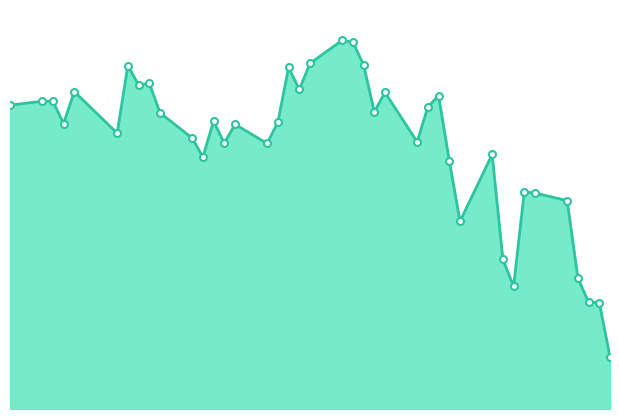

What is the difference between the second highest and second lowest values?

2.5